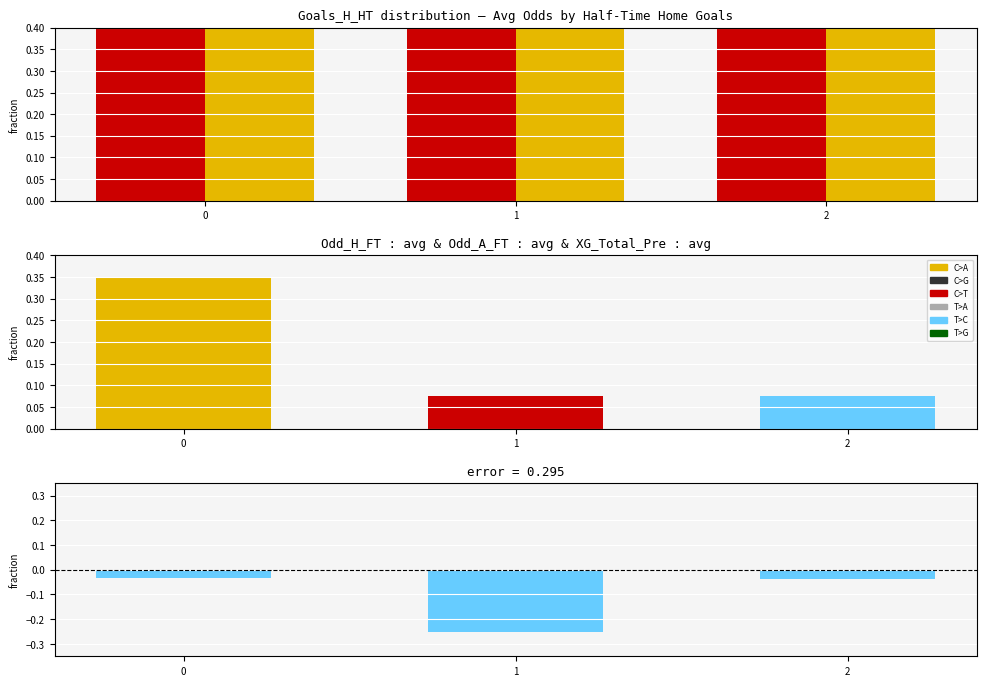

Rank the series at 1 from highest to lowest value.

Odd_A_FT, Odd_H_FT, residual